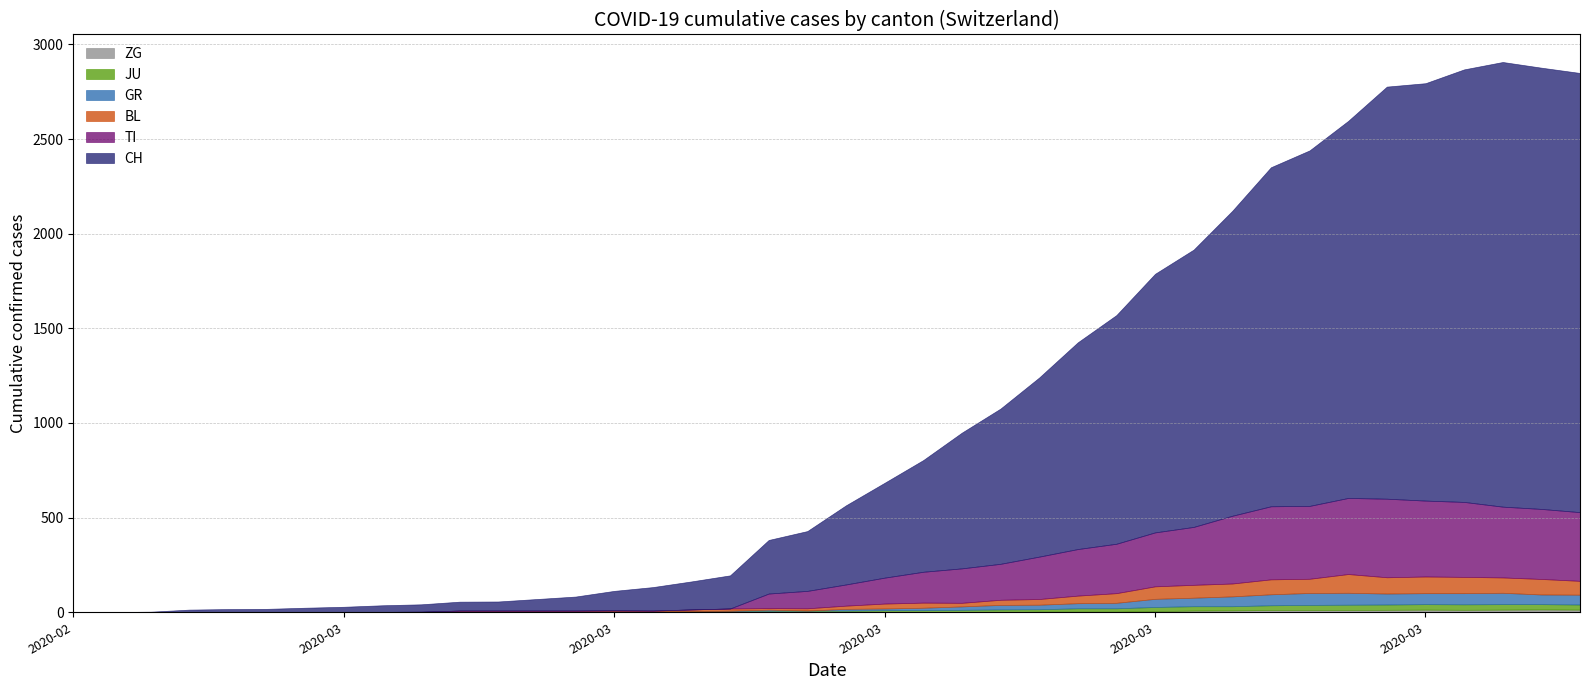

What are all the series names shown in the legend?

CH, TI, GR, JU, BL, ZG